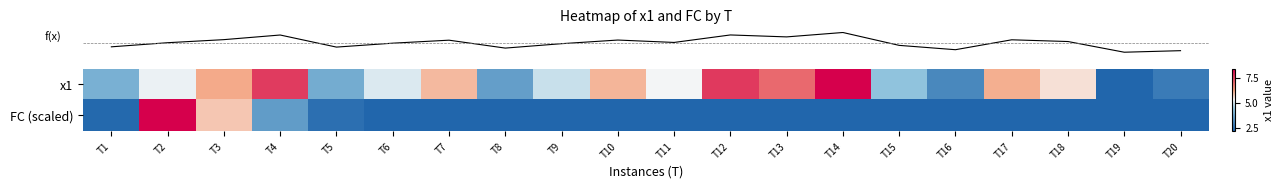

What is the difference between the highest and lowest values at T4?

4.2